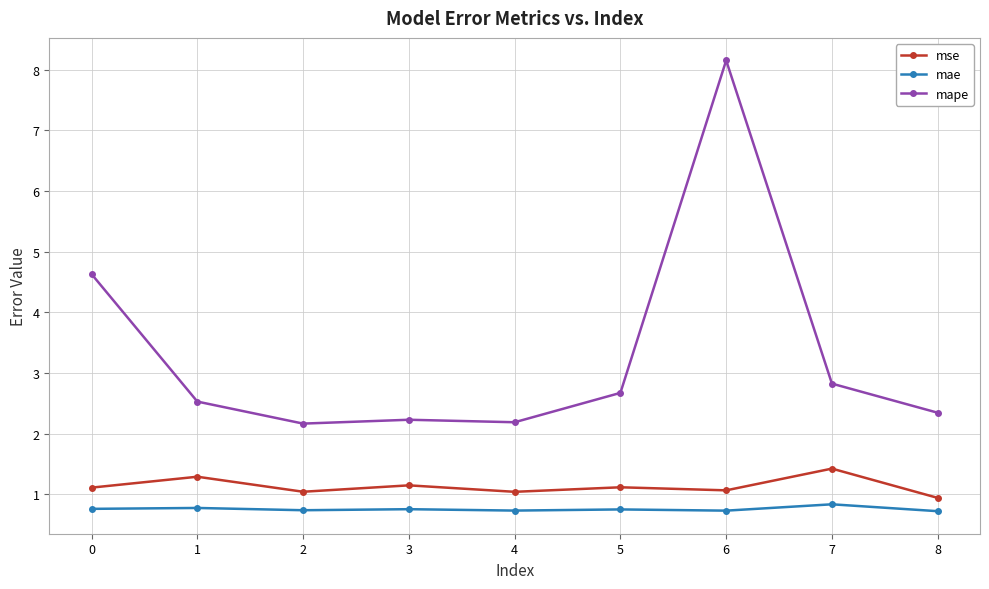

Which series has the largest total across all categories?

mape